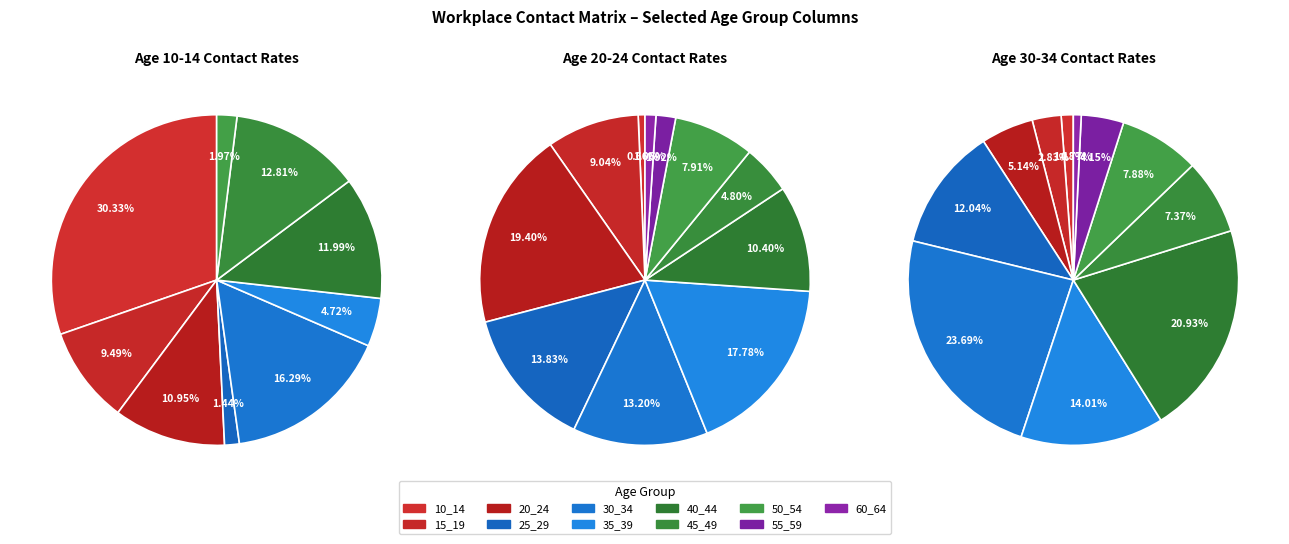

Is the sum of 50_54 and 30_34 greater than half?

No